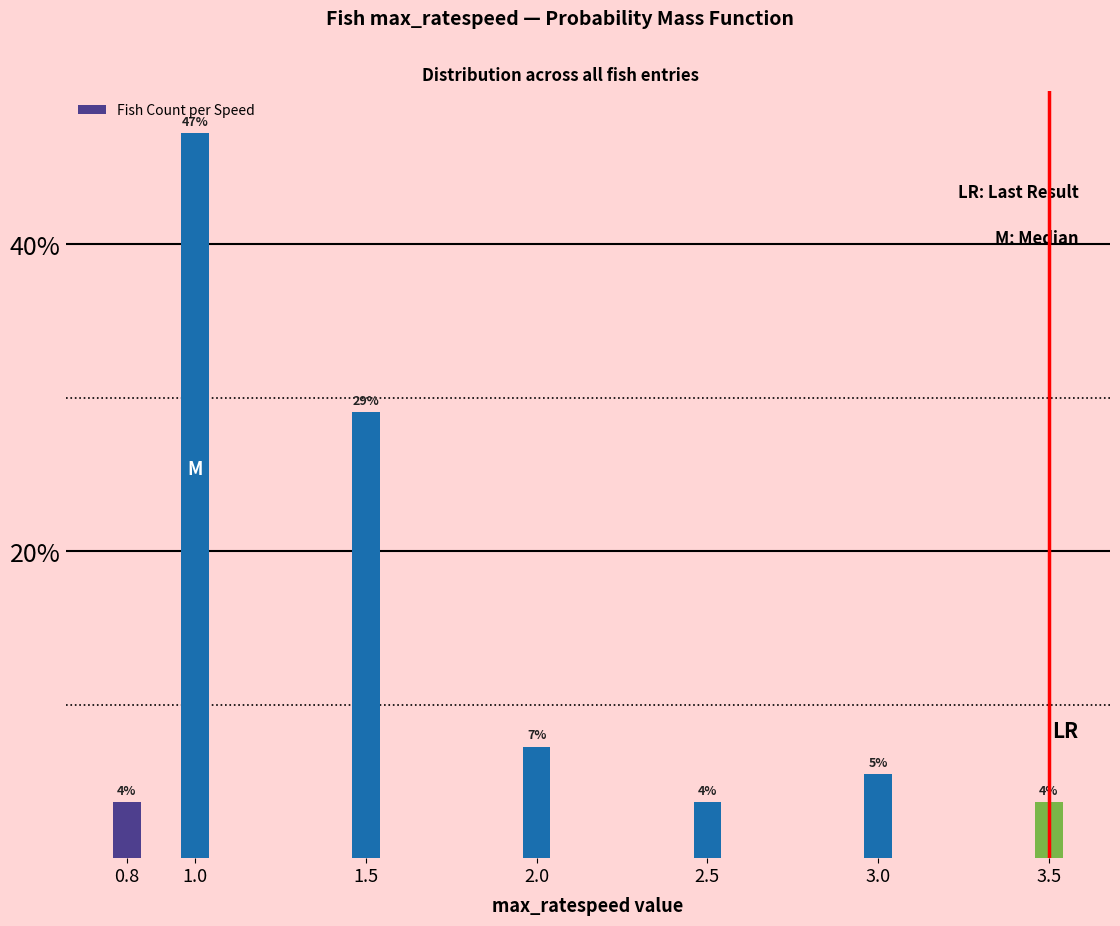

Does the chart contain any negative values?

No